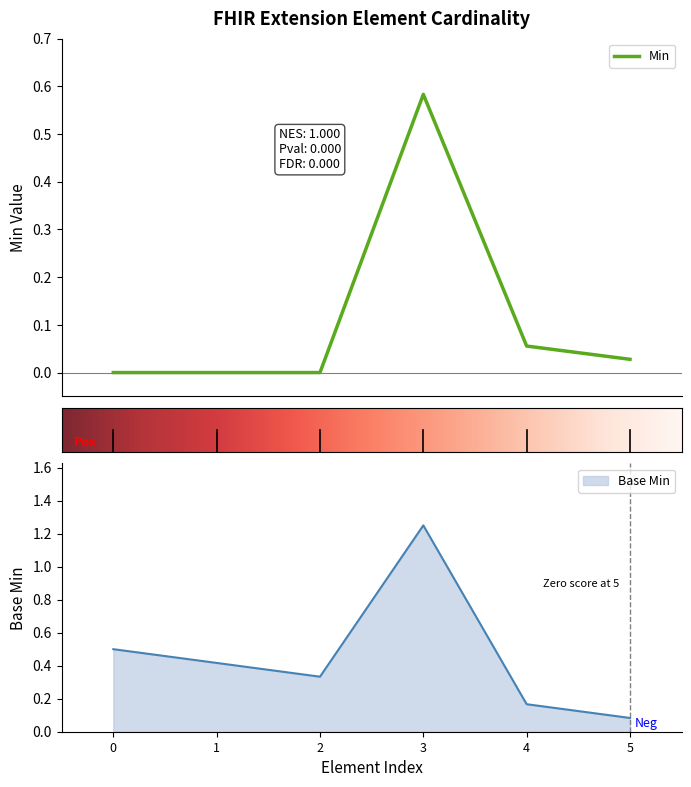

Rank the categories by Base Min value from highest to lowest.

3, 0, 1, 2, 4, 5